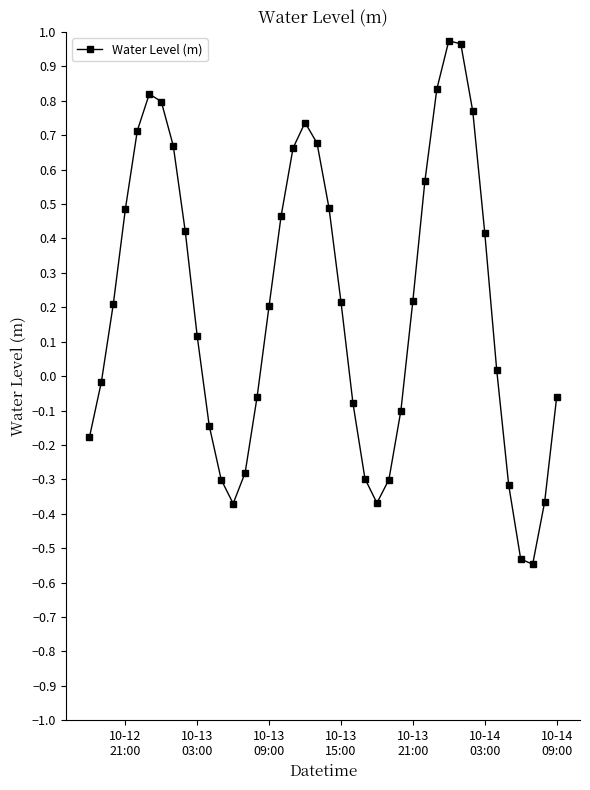

True or false: the data has more than 1 interior local peaks.

True